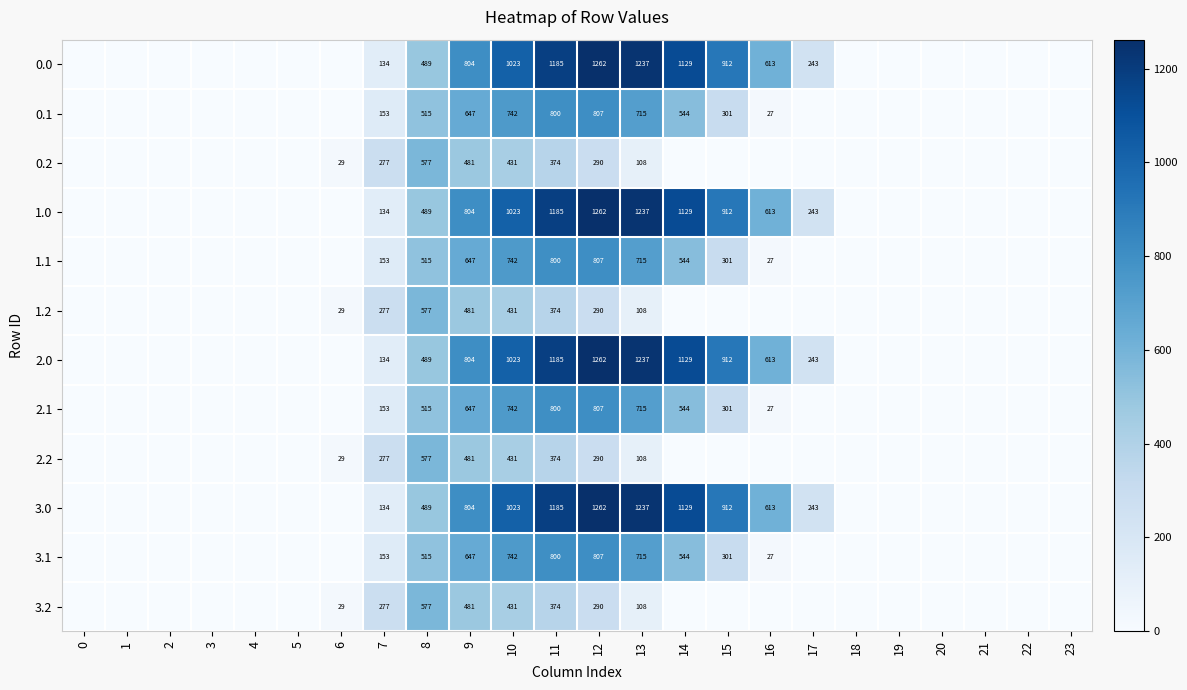

How many categories are shown in the chart?

24